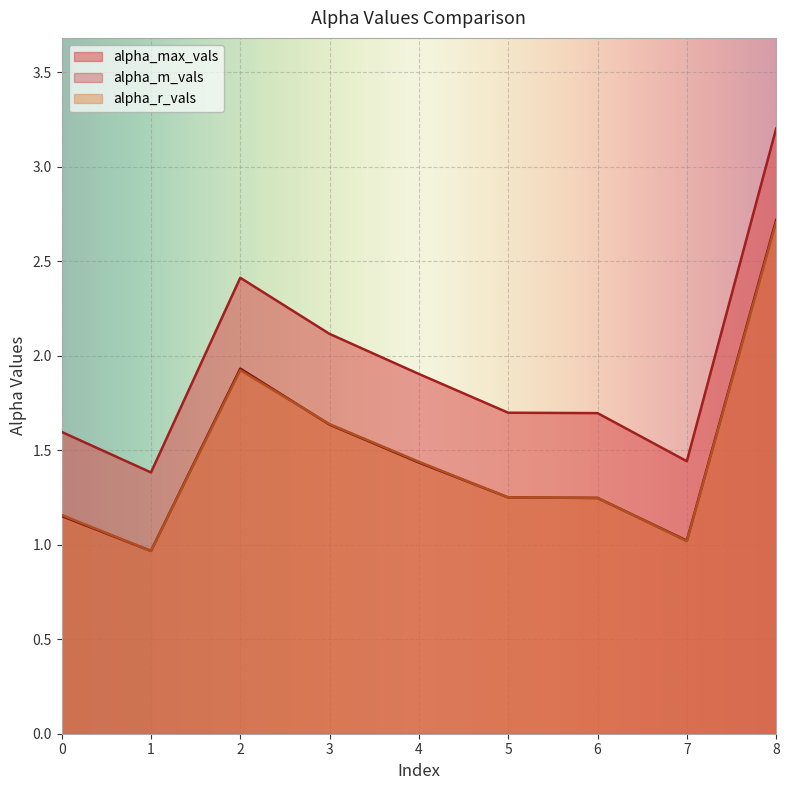

List the series in order of their peak value, highest first.

alpha_max_vals, alpha_m_vals, alpha_r_vals